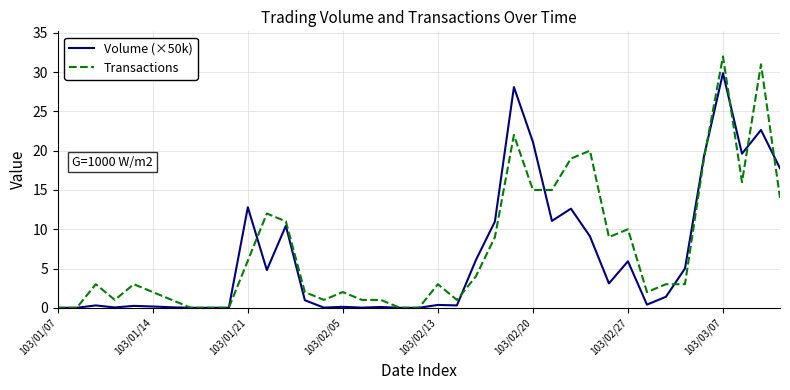

Rank the series by their maximum value, from lowest to highest.

Volume (×50k), Transactions